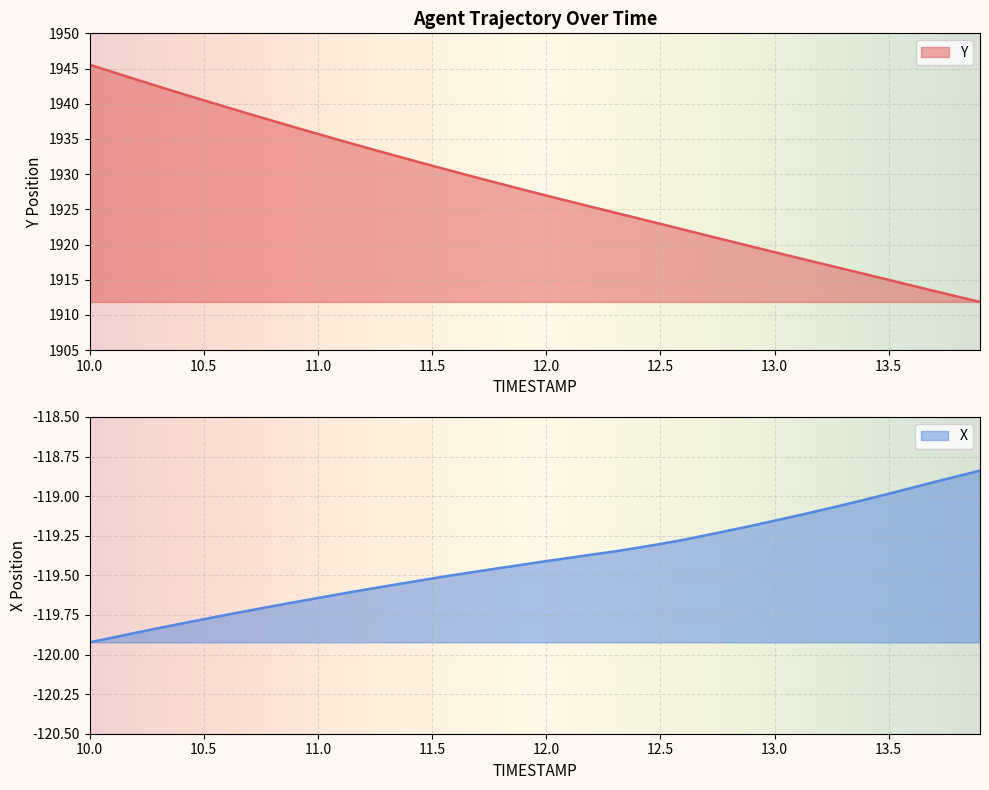

List the labels in order of Y value, largest first.

10.0, 10.1, 10.2, 10.3, 10.4, 10.5, 10.6, 10.7, 10.8, 10.9, 11.0, 11.1, 11.2, 11.3, 11.4, 11.5, 11.6, 11.7, 11.8, 11.9, 12.0, 12.1, 12.2, 12.3, 12.4, 12.5, 12.6, 12.7, 12.8, 12.9, 13.0, 13.1, 13.2, 13.3, 13.4, 13.5, 13.6, 13.7, 13.8, 13.9